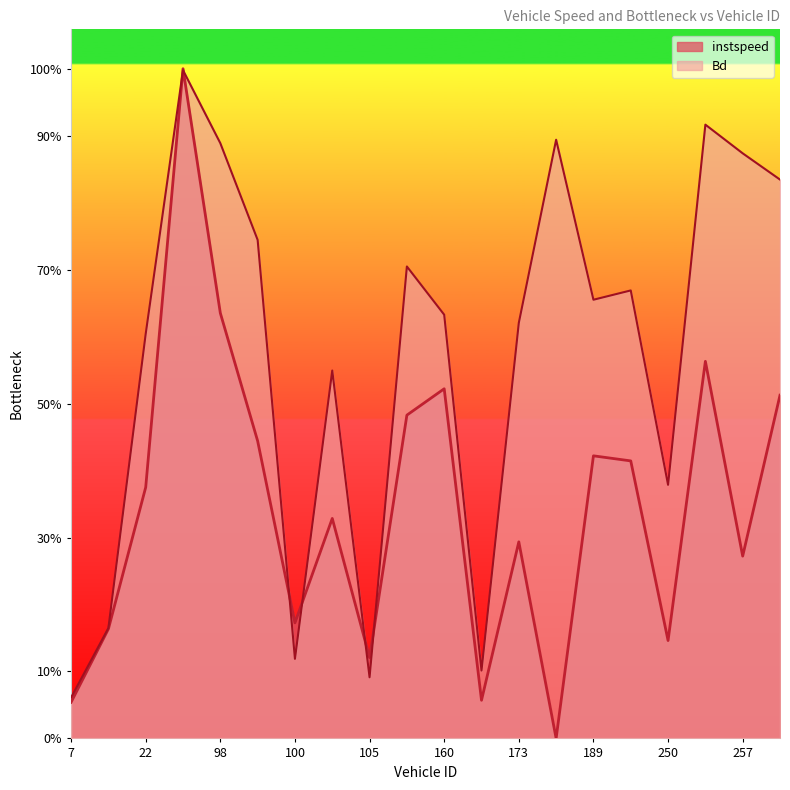

Reading right to left, what are all the values shown in this chart?

instspeed: 260.0=8.7	257.0=4.6	252.0=9.6	250.0=2.5	246.0=7.0	189.0=7.2	184.0=0.0	173.0=5.0	162.0=1.0	160.0=8.9	158.0=8.2	105.0=2.1	101.0=5.6	100.0=2.9	99.0=7.6	98.0=10.8	97.0=17.0	22.0=6.4	9.0=2.8	7.0=0.9
Bd: 260.0=14.2	257.0=14.9	252.0=15.6	250.0=6.4	246.0=11.4	189.0=11.1	184.0=15.2	173.0=10.5	162.0=1.7	160.0=10.8	158.0=12.0	105.0=1.6	101.0=9.3	100.0=2.0	99.0=12.7	98.0=15.1	97.0=17.0	22.0=10.3	9.0=2.8	7.0=1.0